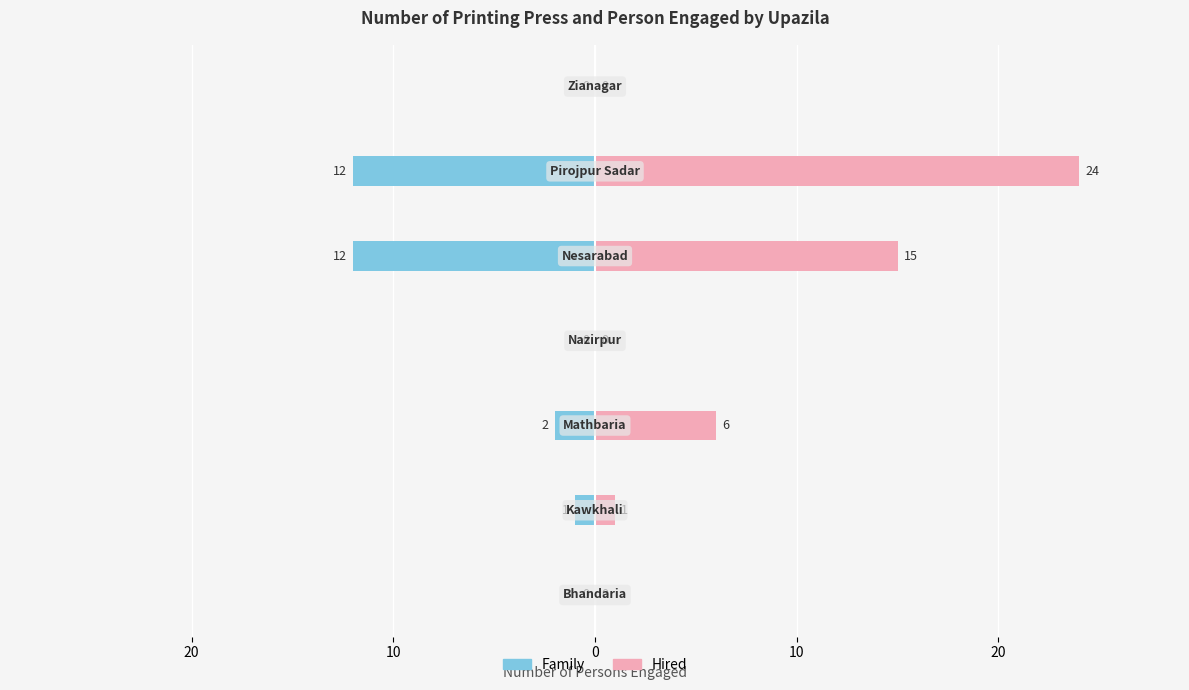

Count the number of data series in this chart.

2